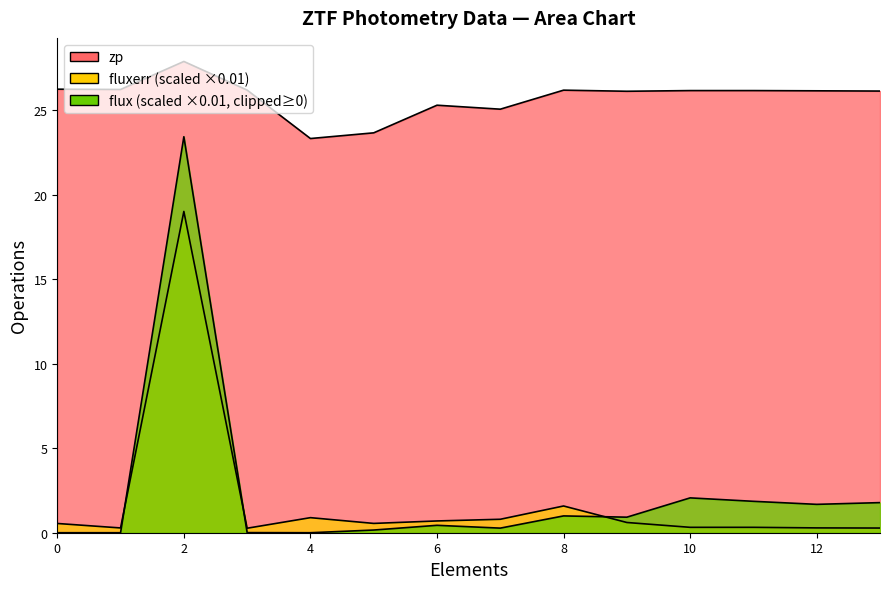

In flux, how many points are higher than both neighbors (excluding endpoints)?

4